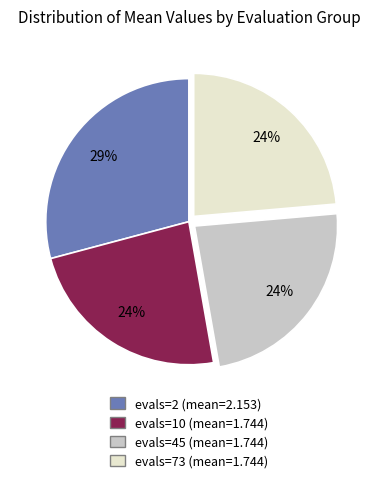

Count the number of slices in the pie.

4